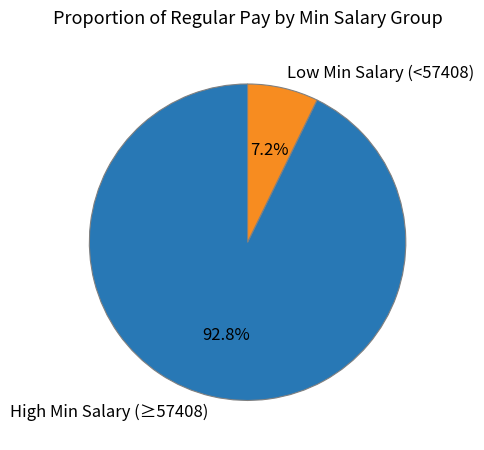

Which has a higher value, Low Min Salary (<57408) or High Min Salary (≥57408)?

High Min Salary (≥57408)